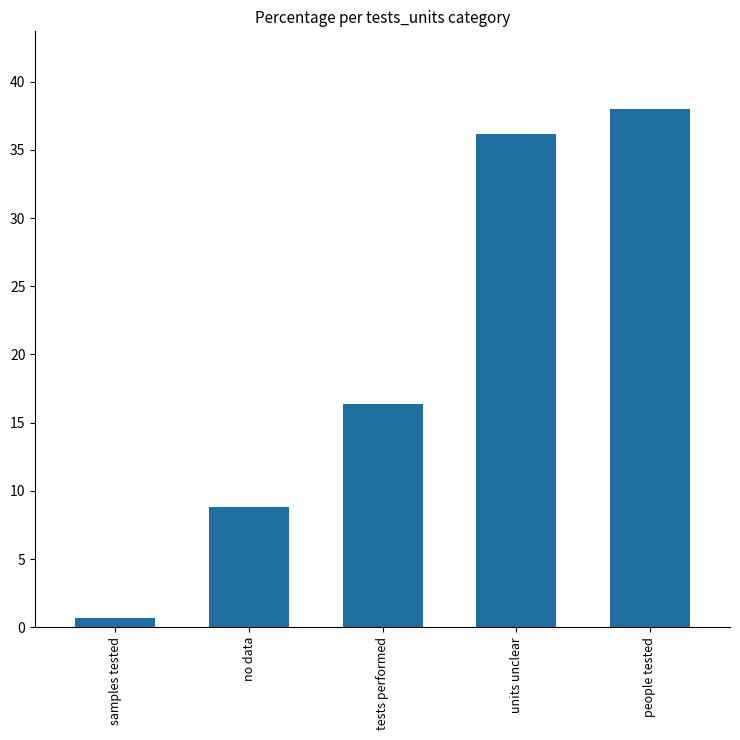

The chart shows a value of 38.0 at people tested. True or false?

True